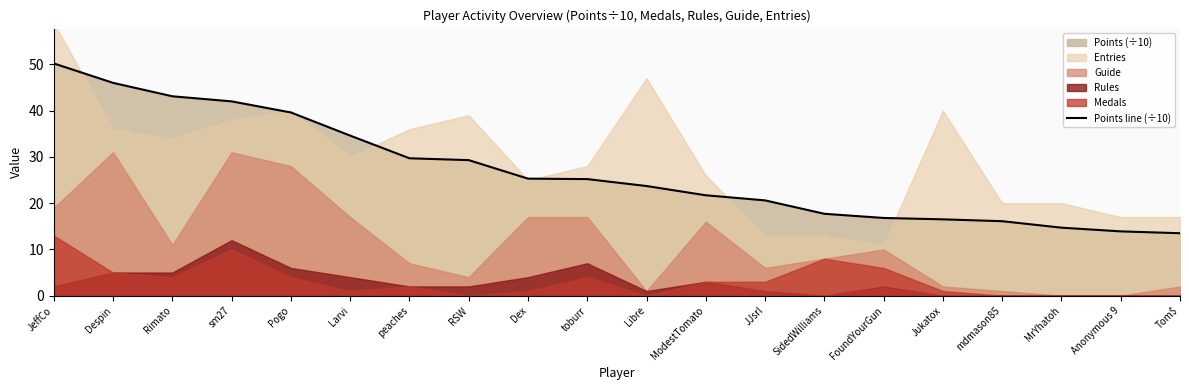

List the labels in order of value, largest first.

JeffCo, Despin, Rimato, sm27, Pogo, Larvi, peaches, RSW, Dex, toburr, Libre, ModestTomato, JJsrl, SidedWilliams, FoundYourGun, Jukatox, mdmason85, MrYhatoh, Anonymous 9, Tom$